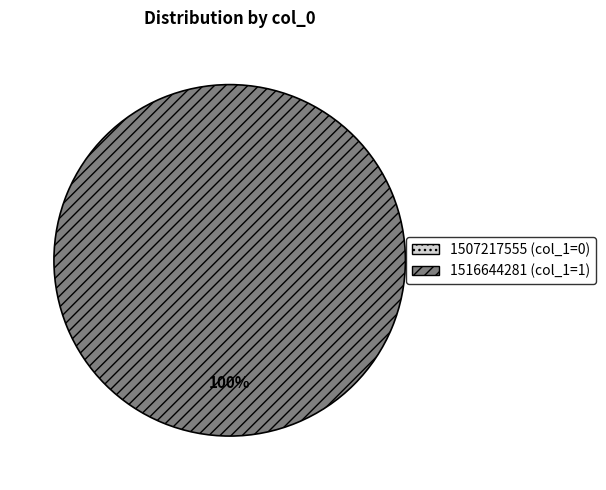

How many slices are in this pie chart?

2